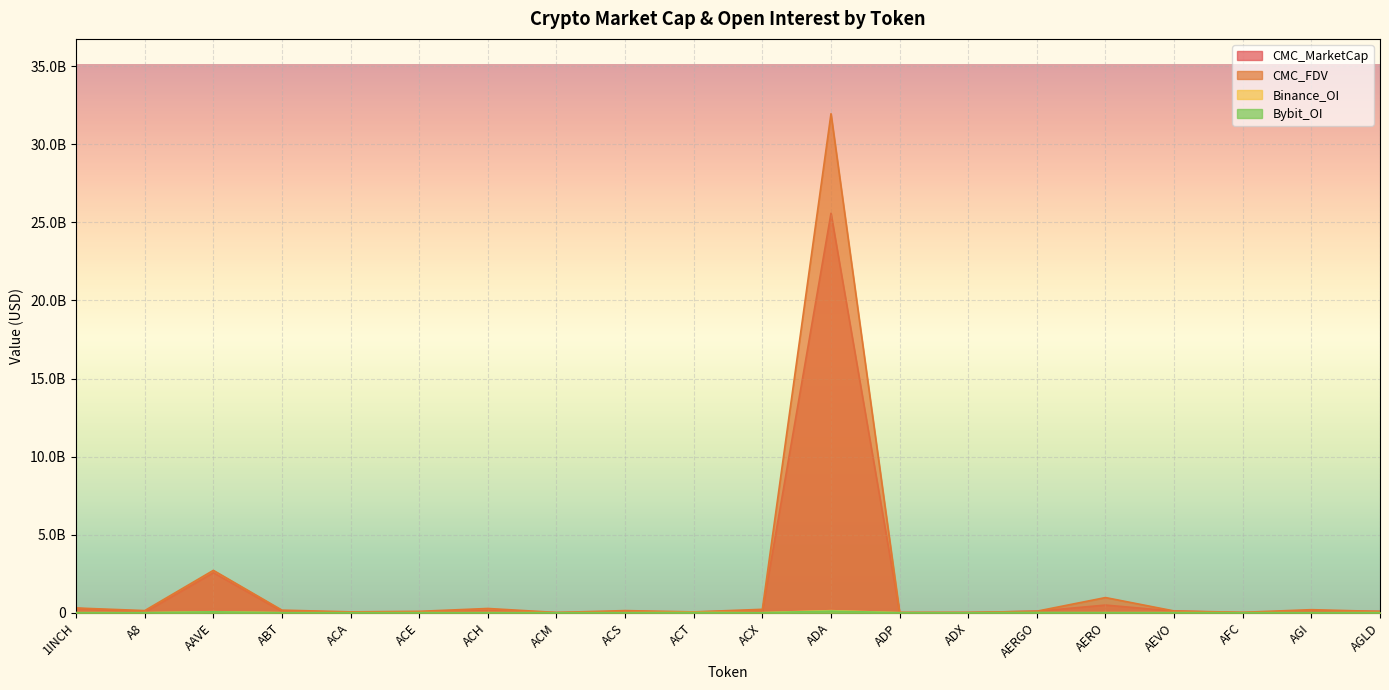

How many values in the Binance_OI series are below 2073990?

10